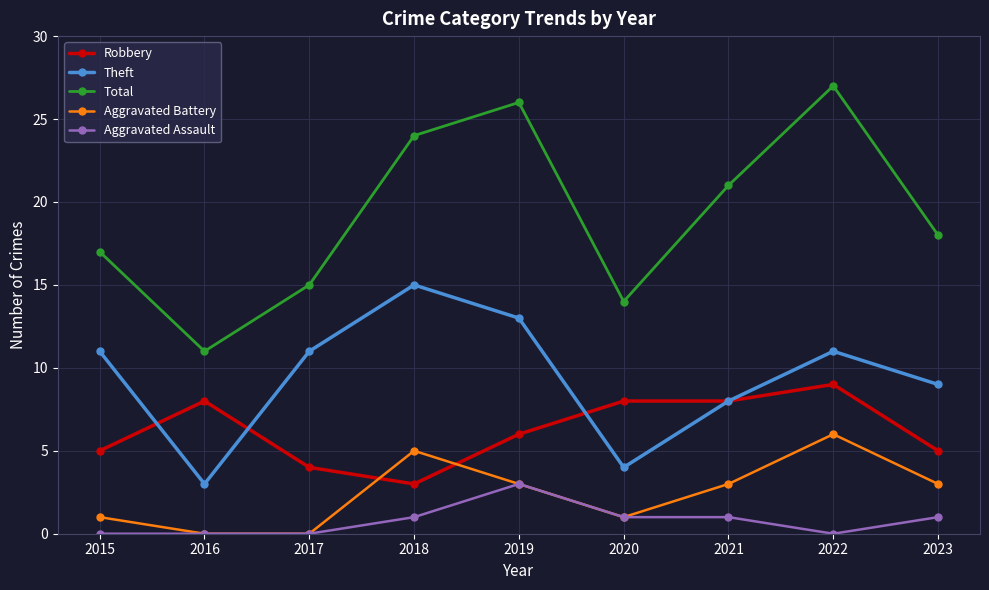

Rank the series by their maximum value, from lowest to highest.

Aggravated Assault, Aggravated Battery, Robbery, Theft, Total